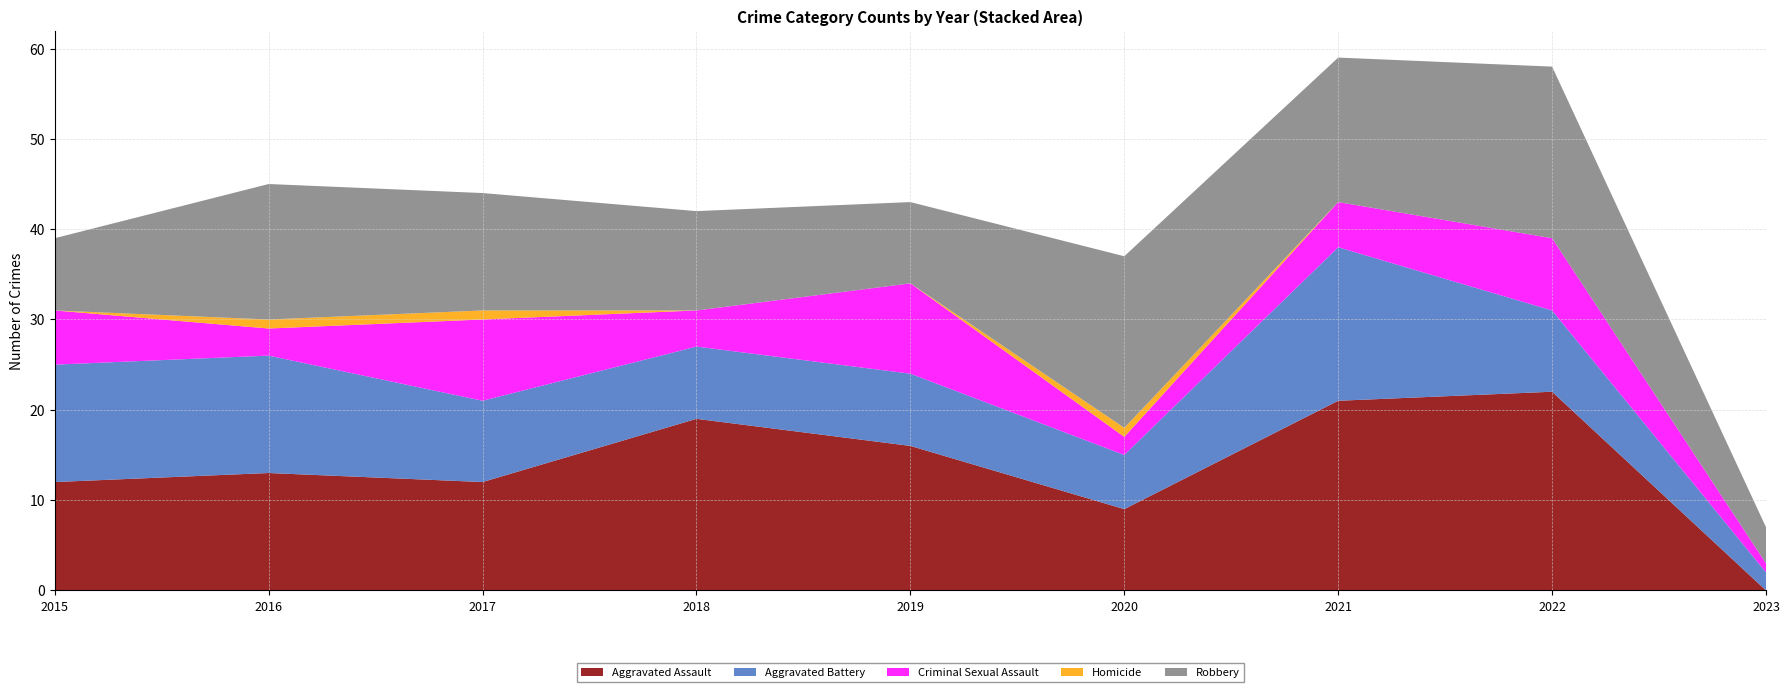

Reading left to right, list all the values displayed in this chart.

Aggravated Assault: 12	13	12	19	16	9	21	22	0
Aggravated Battery: 13	13	9	8	8	6	17	9	2
Criminal Sexual Assault: 6	3	9	4	10	2	5	8	1
Homicide: 0	1	1	0	0	1	0	0	0
Robbery: 8	15	13	11	9	19	16	19	4